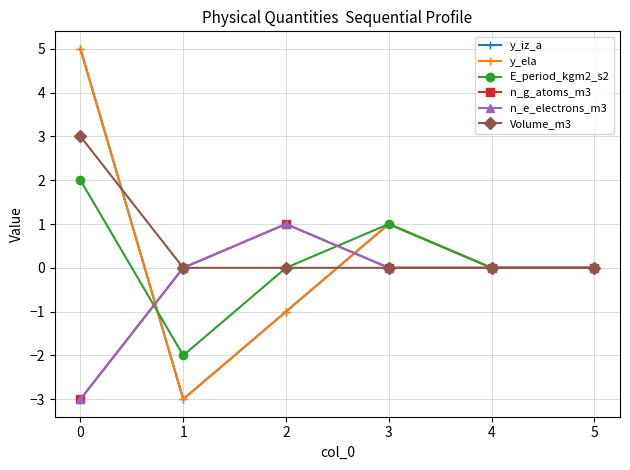

Which has a higher value, 3 or 4?

3